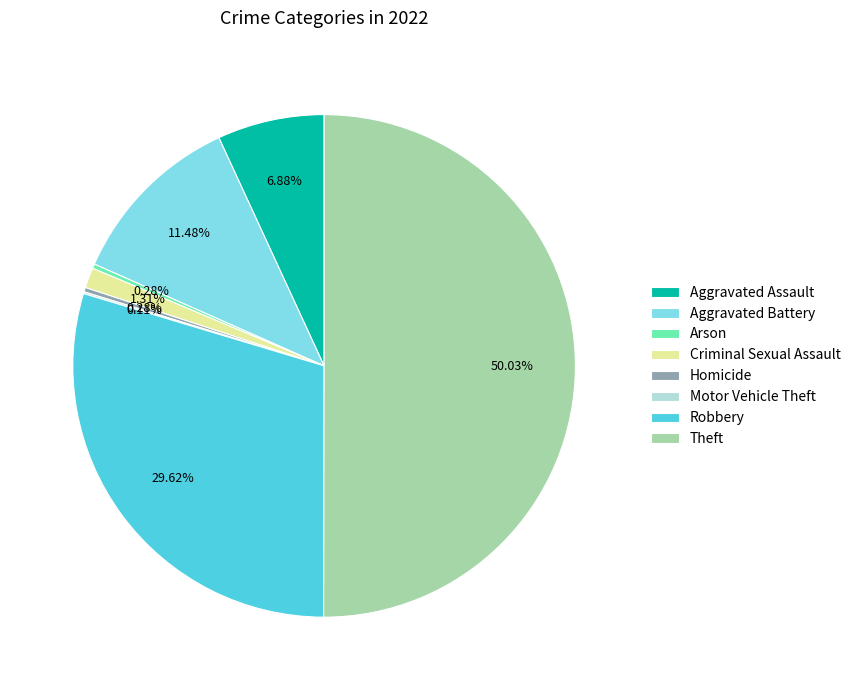

Approximately how many times larger is the value at Robbery compared to Arson?

104.2